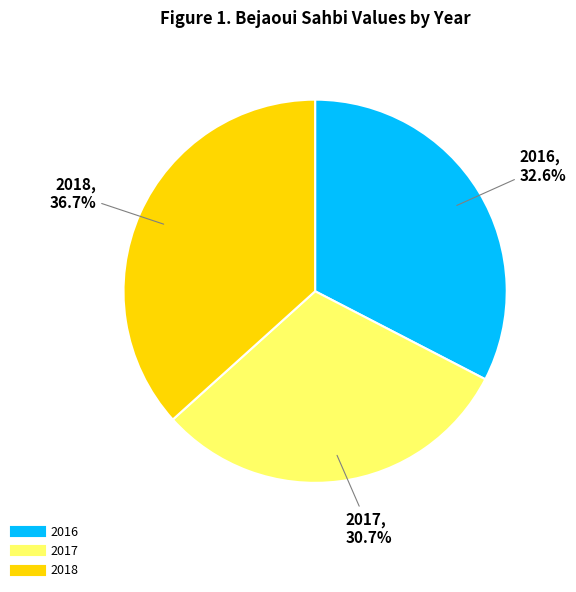

What is the smallest slice in the pie chart?

2017